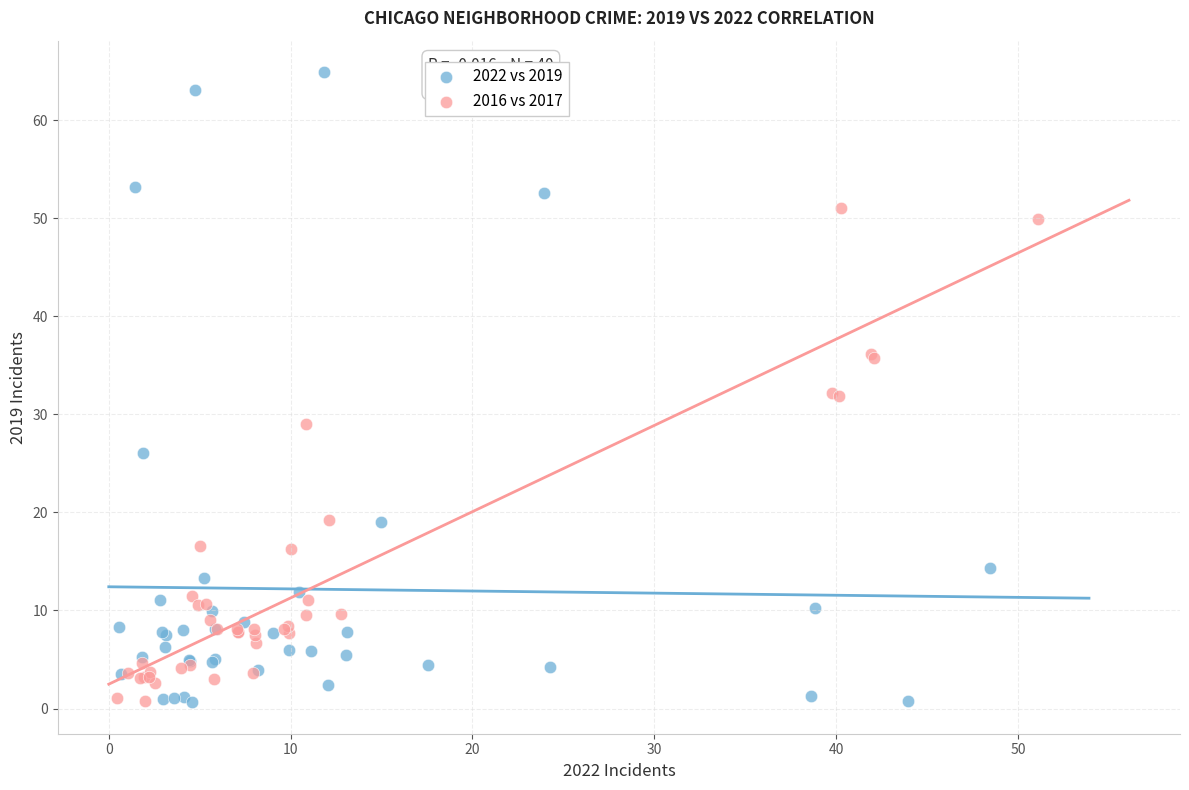

Which series has the largest Y range (max minus min)?

2022 vs 2019